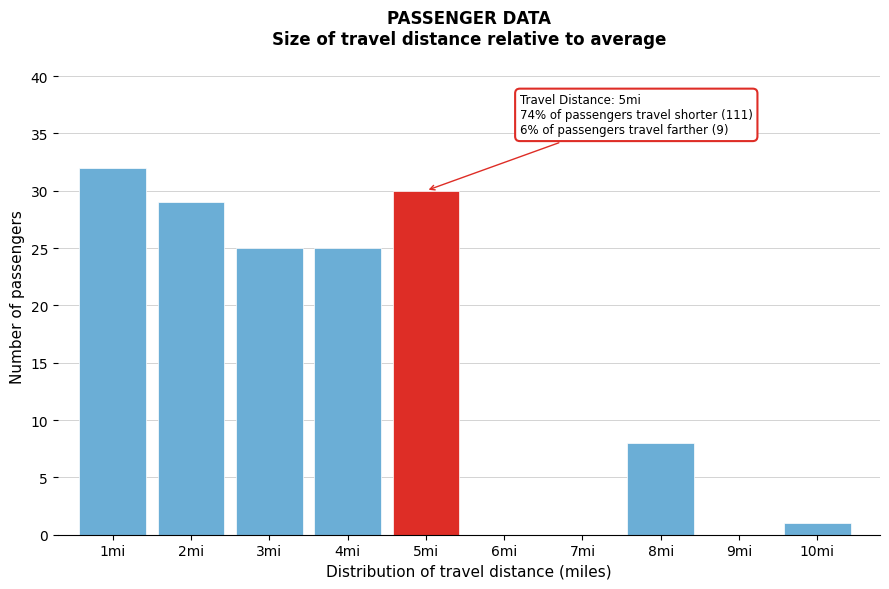

Which range on the x-axis has the tallest bar?

0.5 to 1.5